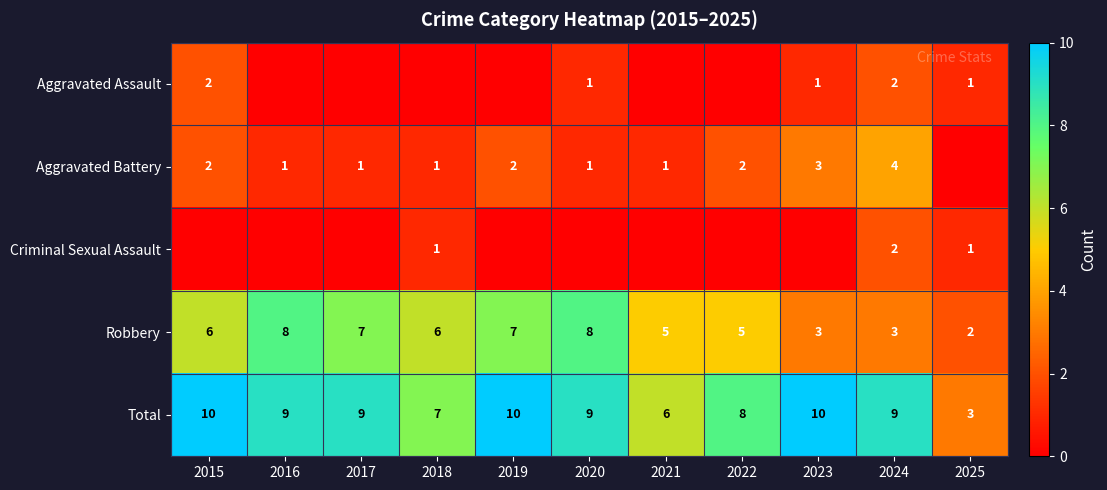

At which label does Robbery reach its minimum?

2025